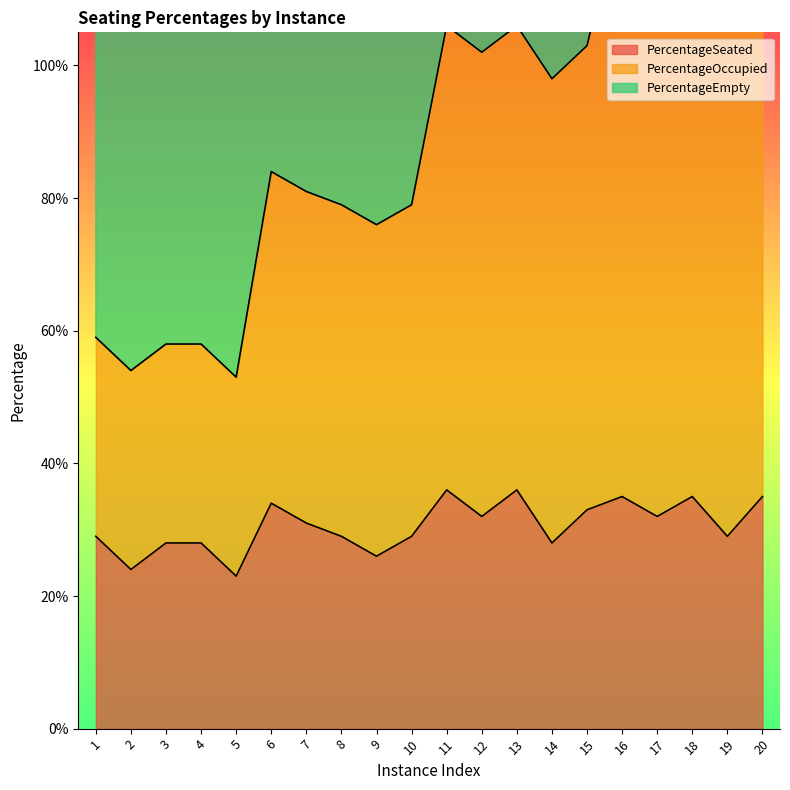

Between 16 and 5, which is larger?

16